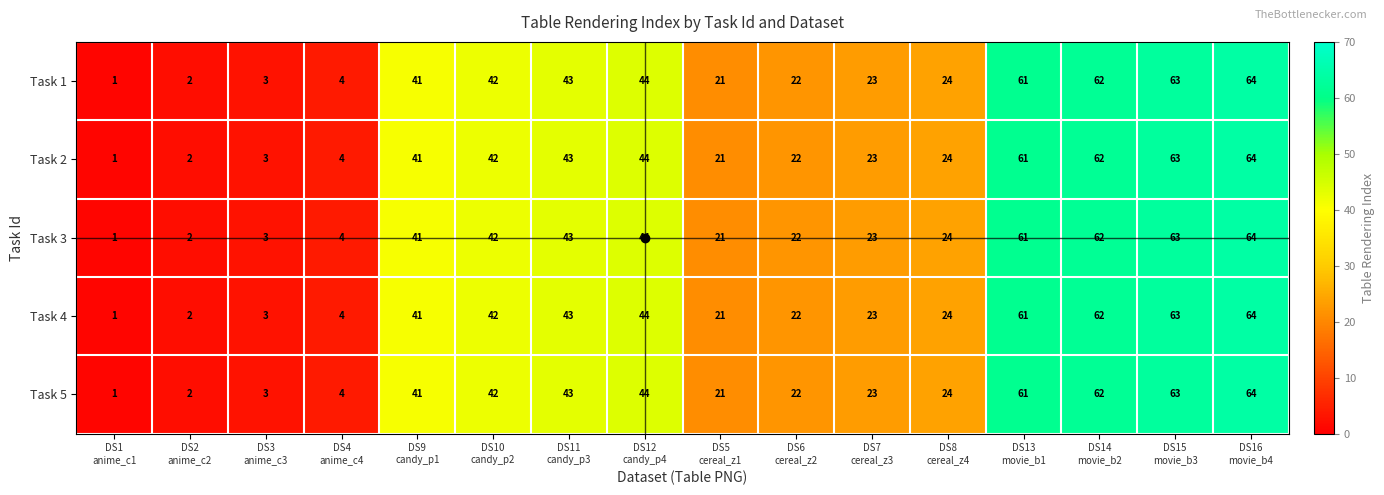

What is the maximum value shown in the chart?

64